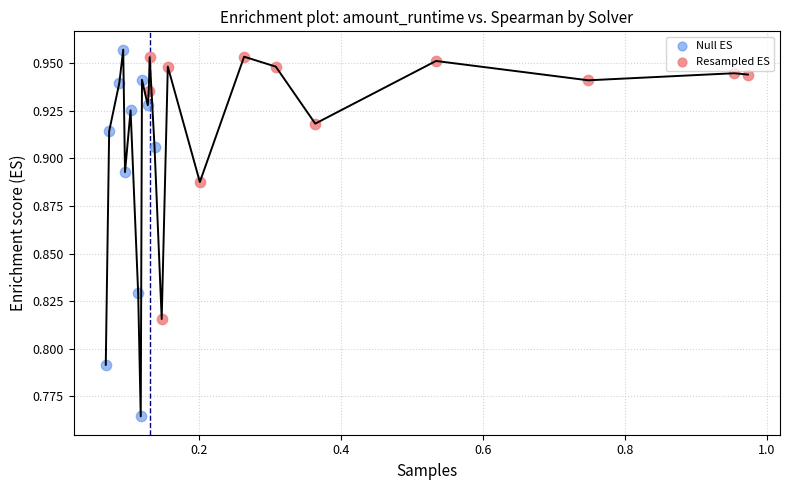

Which series contains the lowest Y value?

Null ES